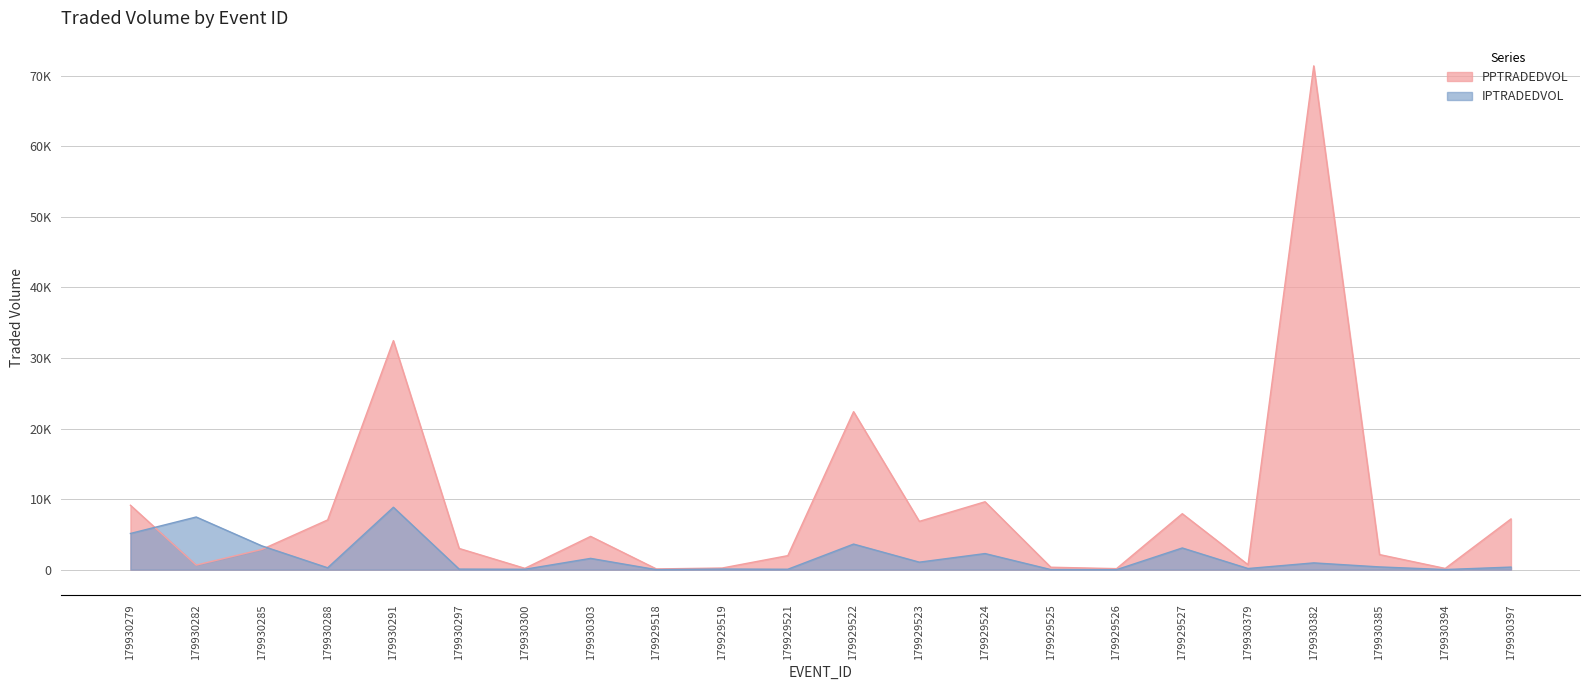

What is the sum of the IPTRADEDVOL values at 179930297 and 179930279?

5207.5